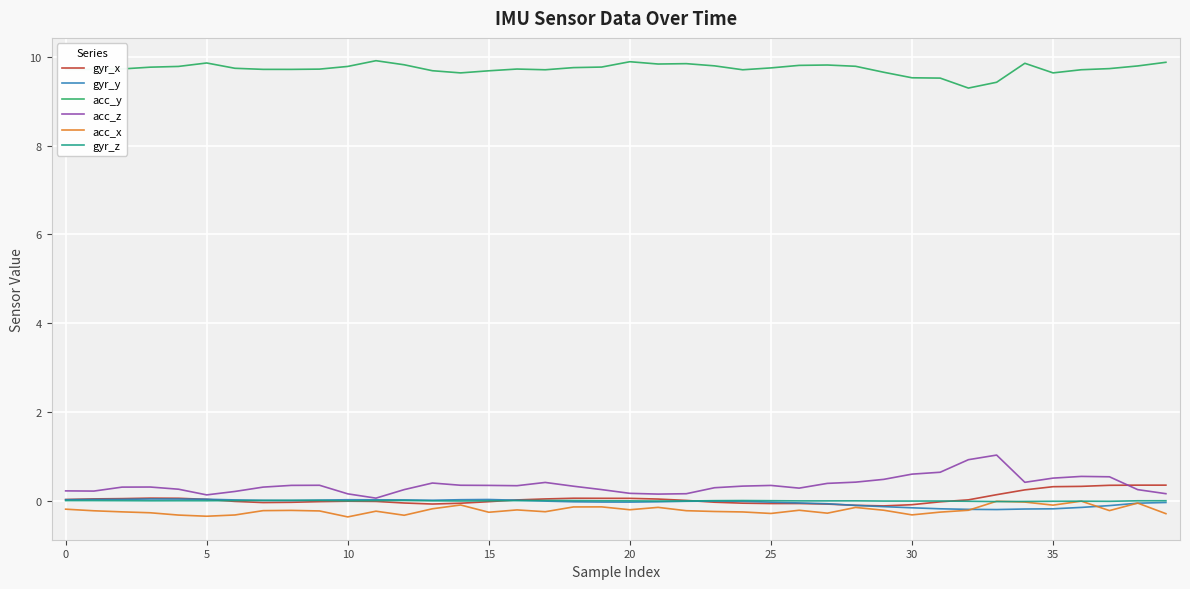

True or false: acc_y and gyr_y cross at least once.

False